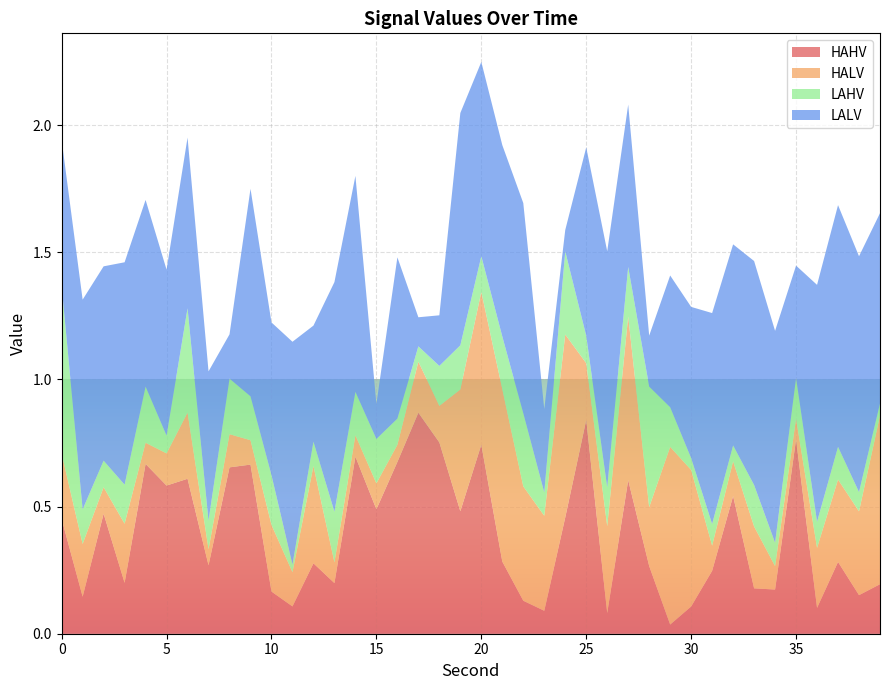

Reading left to right, what are all the values shown in this chart?

HAHV: 0=0.5	1=0.1	2=0.5	3=0.2	4=0.7	5=0.6	6=0.6	7=0.3	8=0.7	9=0.7	10=0.2	11=0.1	12=0.3	13=0.2	14=0.7	15=0.5	16=0.7	17=0.9	18=0.8	19=0.5	20=0.7	21=0.3	22=0.1	23=0.1	24=0.5	25=0.8	26=0.1	27=0.6	28=0.3	29=0.0	30=0.1	31=0.2	32=0.5	33=0.2	34=0.2	35=0.8	36=0.1	37=0.3	38=0.2	39=0.2
HALV: 0=0.3	1=0.2	2=0.1	3=0.2	4=0.1	5=0.1	6=0.3	7=0.1	8=0.1	9=0.1	10=0.3	11=0.1	12=0.4	13=0.1	14=0.1	15=0.1	16=0.1	17=0.2	18=0.1	19=0.5	20=0.6	21=0.7	22=0.4	23=0.4	24=0.7	25=0.2	26=0.3	27=0.6	28=0.2	29=0.7	30=0.5	31=0.1	32=0.1	33=0.2	34=0.1	35=0.1	36=0.2	37=0.3	38=0.3	39=0.7
LAHV: 0=0.7	1=0.1	2=0.1	3=0.2	4=0.2	5=0.1	6=0.4	7=0.1	8=0.2	9=0.2	10=0.2	11=0.0	12=0.1	13=0.2	14=0.2	15=0.2	16=0.1	17=0.1	18=0.2	19=0.2	20=0.1	21=0.2	22=0.3	23=0.1	24=0.3	25=0.1	26=0.2	27=0.2	28=0.5	29=0.2	30=0.0	31=0.1	32=0.1	33=0.2	34=0.1	35=0.2	36=0.1	37=0.1	38=0.1	39=0.0
LALV: 0=0.6	1=0.8	2=0.8	3=0.9	4=0.7	5=0.7	6=0.7	7=0.6	8=0.2	9=0.8	10=0.6	11=0.9	12=0.5	13=0.9	14=0.8	15=0.1	16=0.6	17=0.1	18=0.2	19=0.9	20=0.8	21=0.8	22=0.8	23=0.3	24=0.1	25=0.7	26=0.9	27=0.6	28=0.2	29=0.5	30=0.6	31=0.8	32=0.8	33=0.9	34=0.8	35=0.4	36=0.9	37=1.0	38=0.9	39=0.7